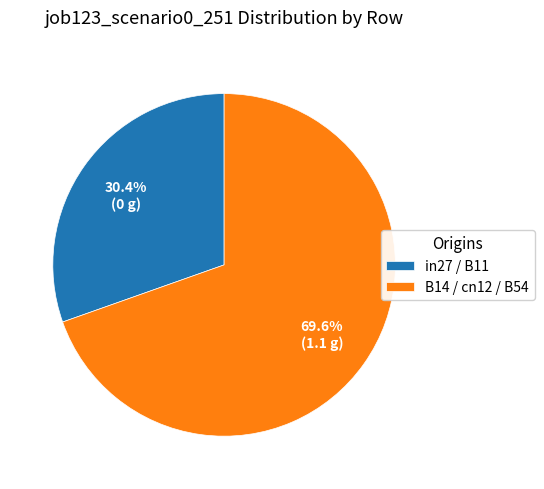

To the nearest percent, what is the difference between the largest and smallest slice percentages?

39%